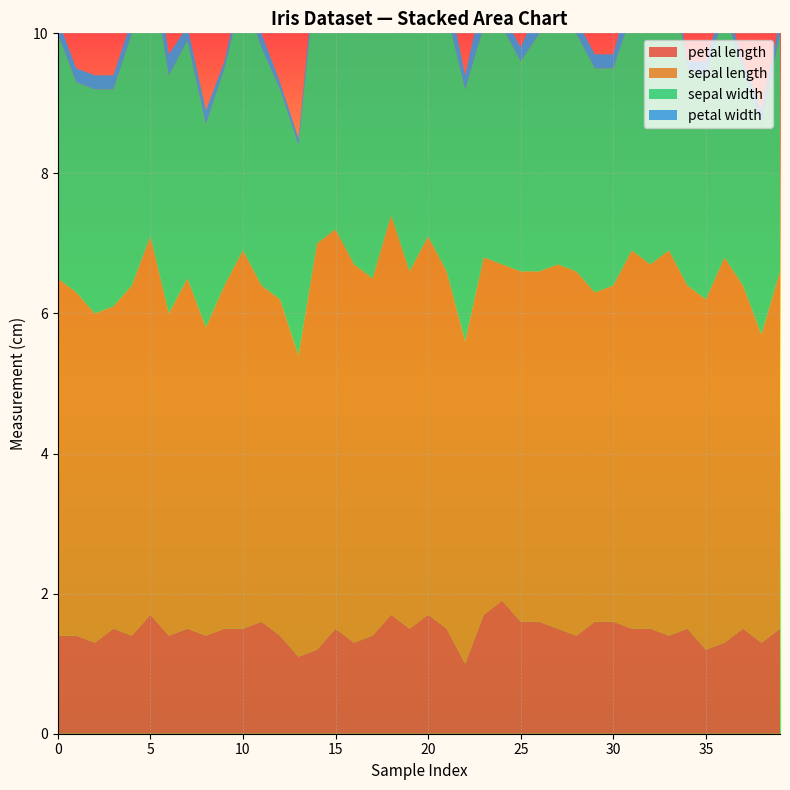

Reading right to left, extract all data points from this chart.

petal length: 1.5	1.3	1.5	1.3	1.2	1.5	1.4	1.5	1.5	1.6	1.6	1.4	1.5	1.6	1.6	1.9	1.7	1.0	1.5	1.7	1.5	1.7	1.4	1.3	1.5	1.2	1.1	1.4	1.6	1.5	1.5	1.4	1.5	1.4	1.7	1.4	1.5	1.3	1.4	1.4
sepal length: 5.1	4.4	4.9	5.5	5.0	4.9	5.5	5.2	5.4	4.8	4.7	5.2	5.2	5.0	5.0	4.8	5.1	4.6	5.1	5.4	5.1	5.7	5.1	5.4	5.7	5.8	4.3	4.8	4.8	5.4	4.9	4.4	5.0	4.6	5.4	5.0	4.6	4.7	4.9	5.1
sepal width: 3.4	3.0	3.1	3.5	3.2	3.1	4.2	4.1	3.4	3.1	3.2	3.4	3.5	3.4	3.0	3.4	3.3	3.6	3.7	3.4	3.8	3.8	3.5	3.9	4.4	4.0	3.0	3.0	3.4	3.7	3.1	2.9	3.4	3.4	3.9	3.6	3.1	3.2	3.0	3.5
petal width: 0.2	0.2	0.1	0.2	0.2	0.1	0.2	0.1	0.4	0.2	0.2	0.2	0.2	0.4	0.2	0.2	0.5	0.2	0.4	0.2	0.3	0.3	0.3	0.4	0.4	0.2	0.1	0.1	0.2	0.2	0.1	0.2	0.2	0.3	0.4	0.2	0.2	0.2	0.2	0.2